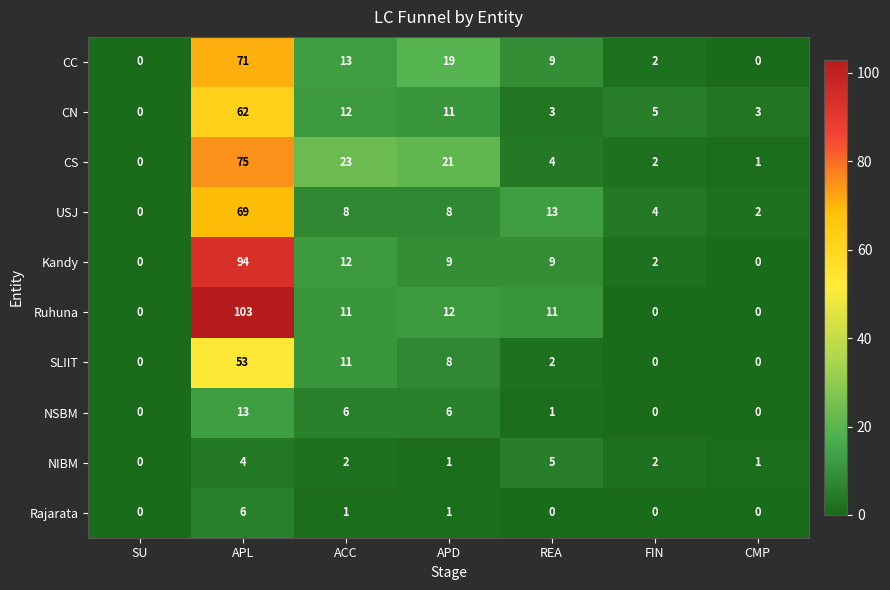

Which series has the largest total across all categories?

Ruhuna